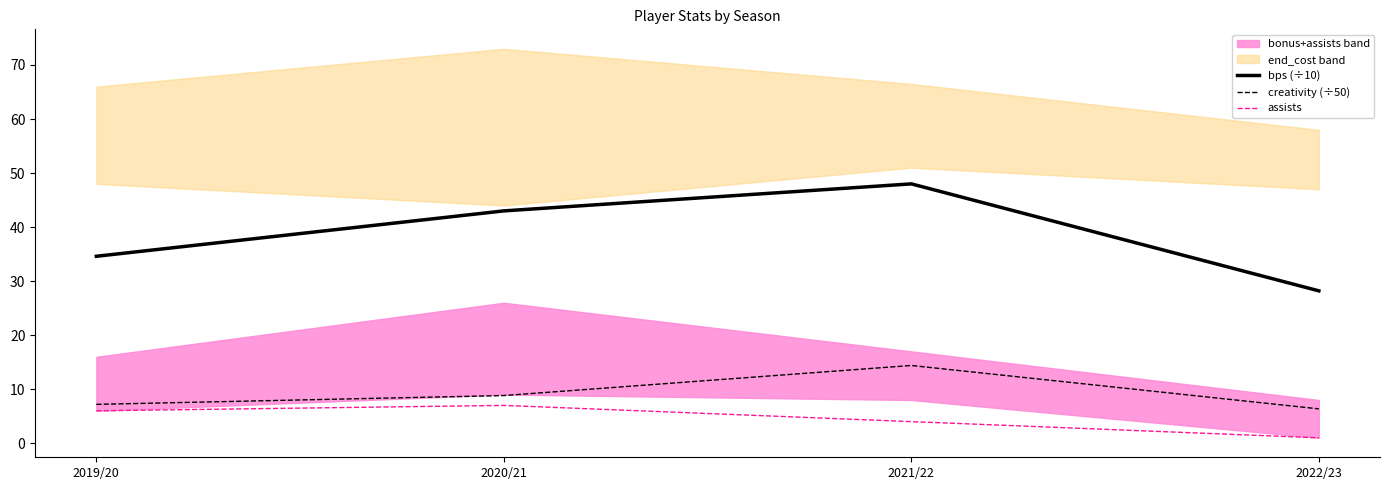

True or false: bps (÷10) has a value of 11.4 at 2019/20.

False